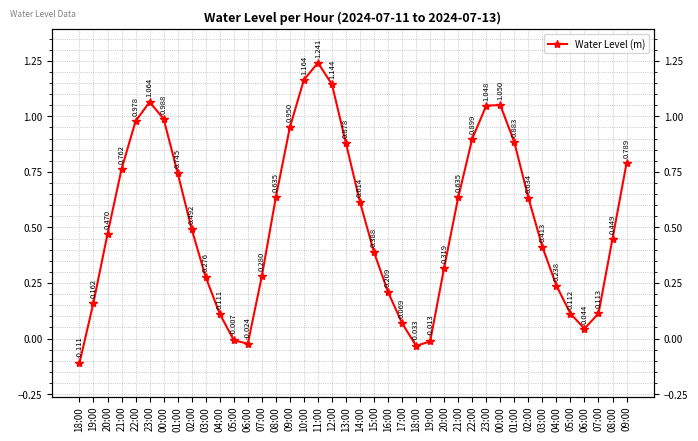

Which category has the highest value across all series?

11:00